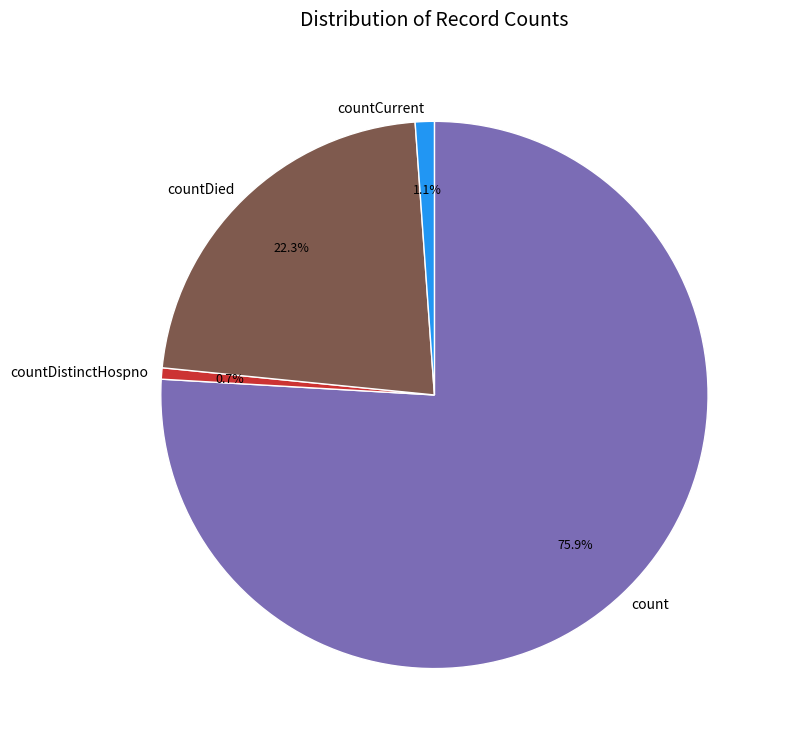

Is it true that countDied is 36% of the pie?

False